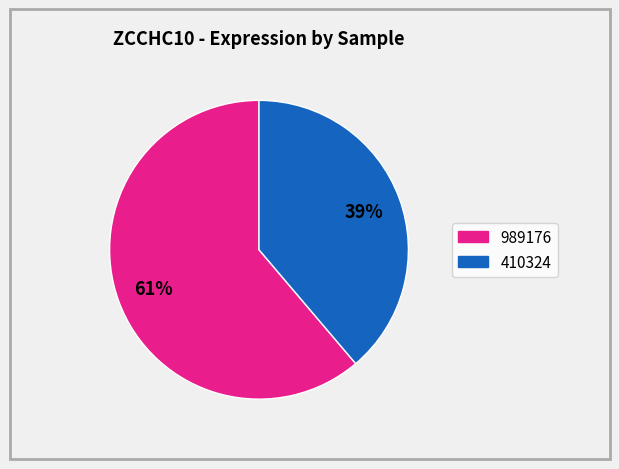

Does any single category account for the majority?

Yes